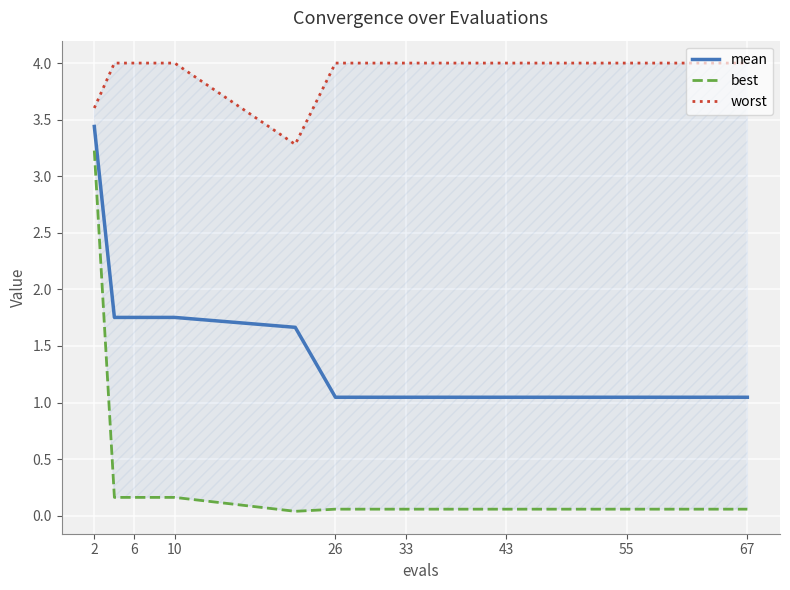

The value of mean at 67 is 0.3. True or false?

False